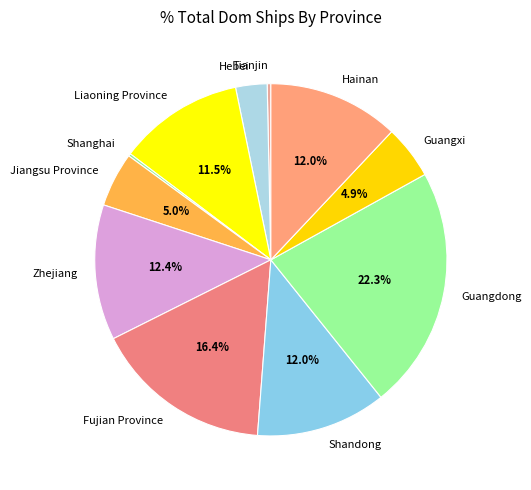

To the nearest percent, what is the difference between the largest and smallest slice percentages?

22%